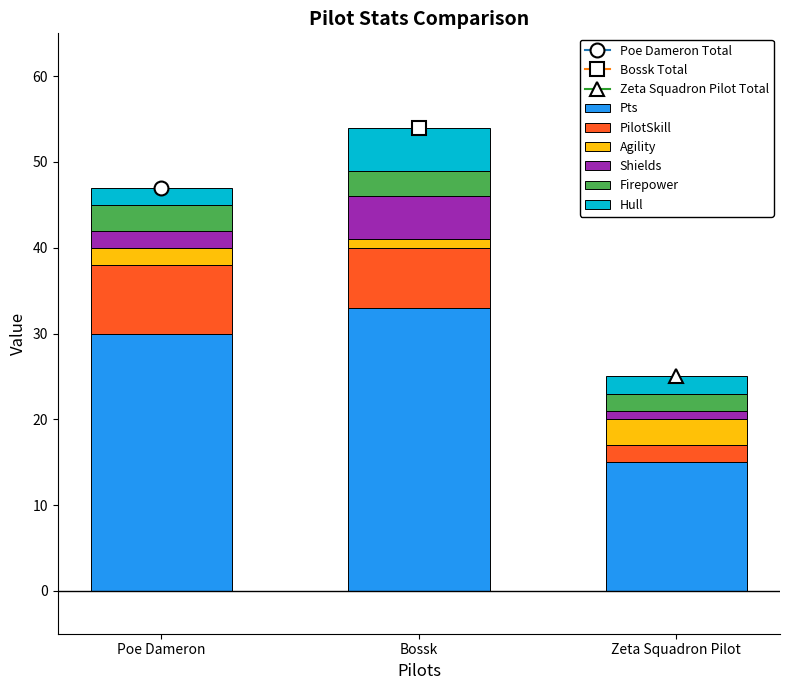

At which label does Pts reach its minimum?

Zeta Squadron Pilot